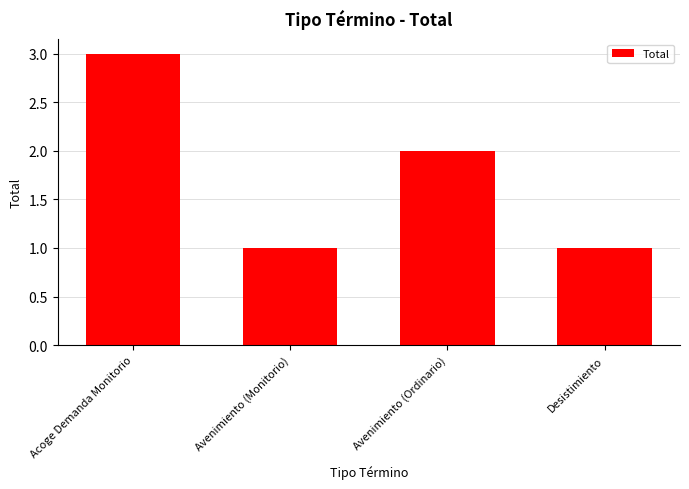

What is the label of the 3rd bar from the left?

Avenimiento (Ordinario)